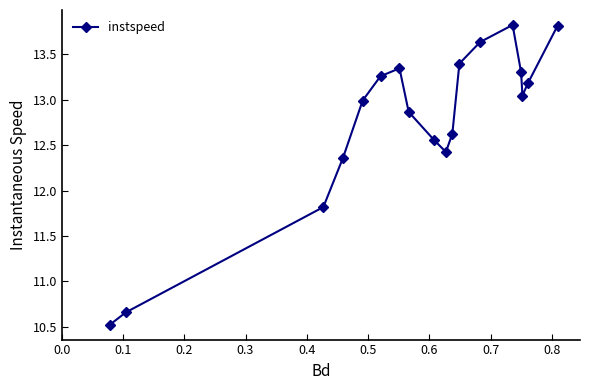

What is the value of the 3rd point from the left?

11.8